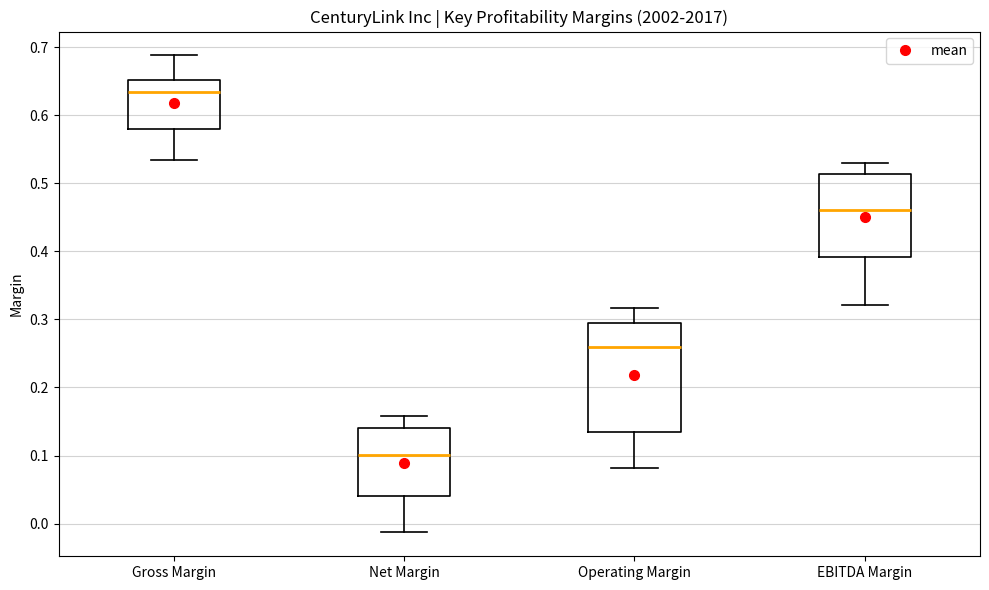

Reading left to right, read every box against the y-axis: the position of its median line, the range the box covers, and the ends of its whiskers. The values are not printed on the chart, so give them approximately, as read against the axis.

Gross Margin: median 0.63, box 0.58 to 0.65, whiskers 0.54 to 0.69
Net Margin: median 0.10, box 0.04 to 0.14, whiskers -0.01 to 0.16
Operating Margin: median 0.26, box 0.13 to 0.29, whiskers 0.08 to 0.32
EBITDA Margin: median 0.46, box 0.39 to 0.51, whiskers 0.32 to 0.53